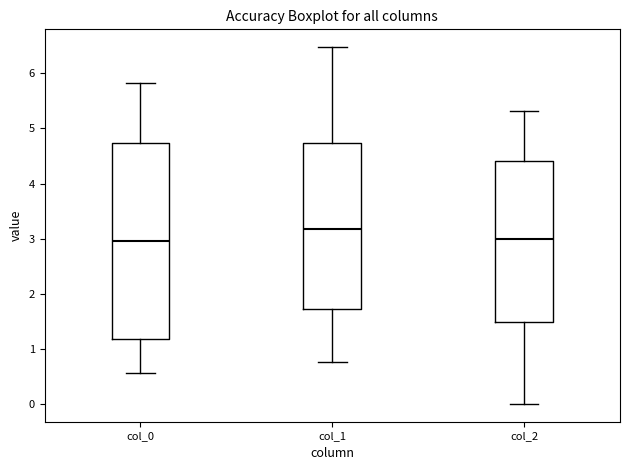

Where does the upper whisker of the box for col_1 end on the y-axis? The values are not printed on the chart, so give them approximately, as read against the axis.

6.5